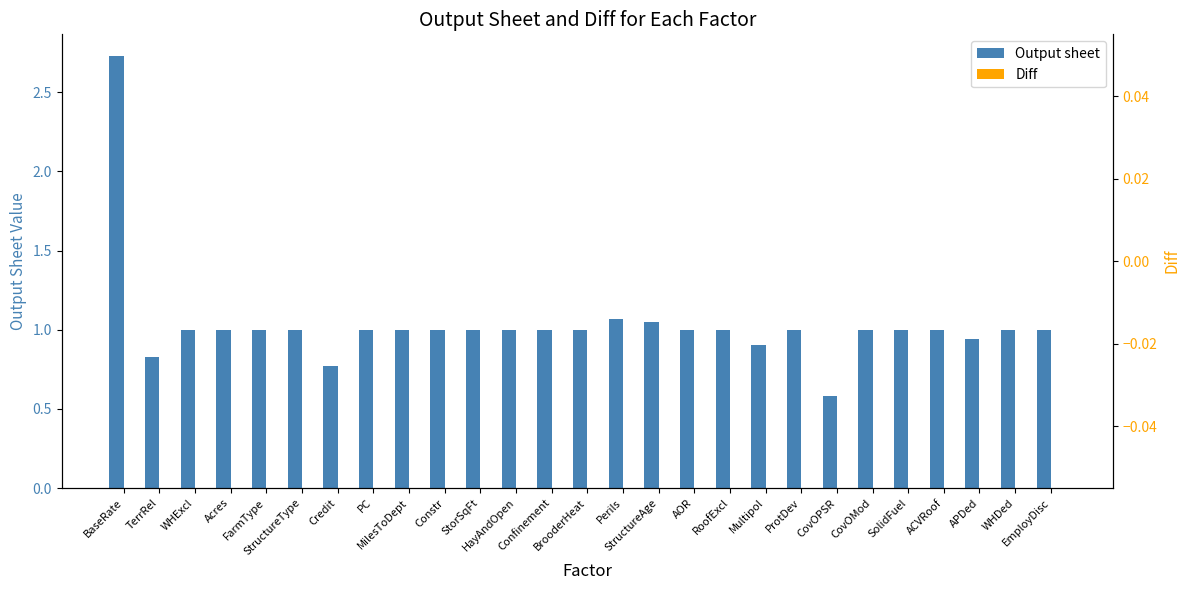

What are all the series names shown in the legend?

Output sheet, Diff